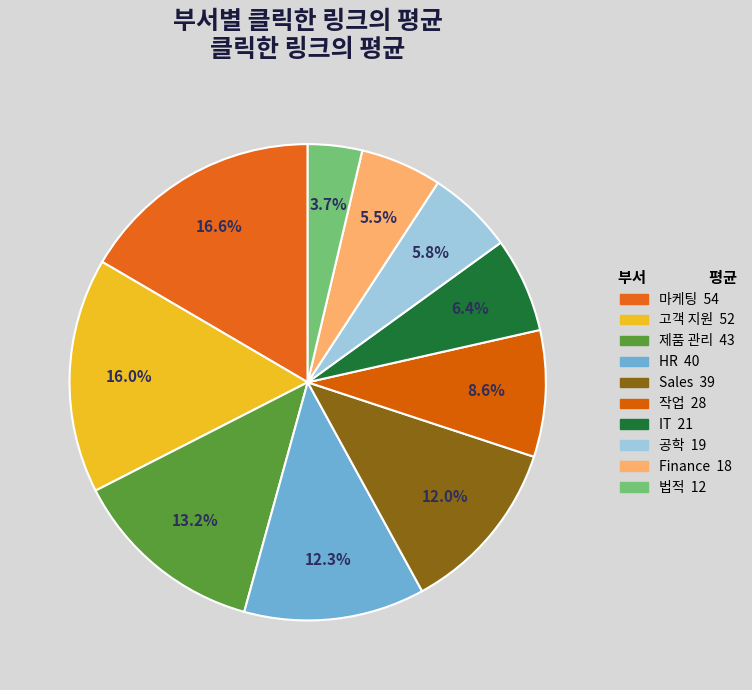

Does any single category account for the majority?

No